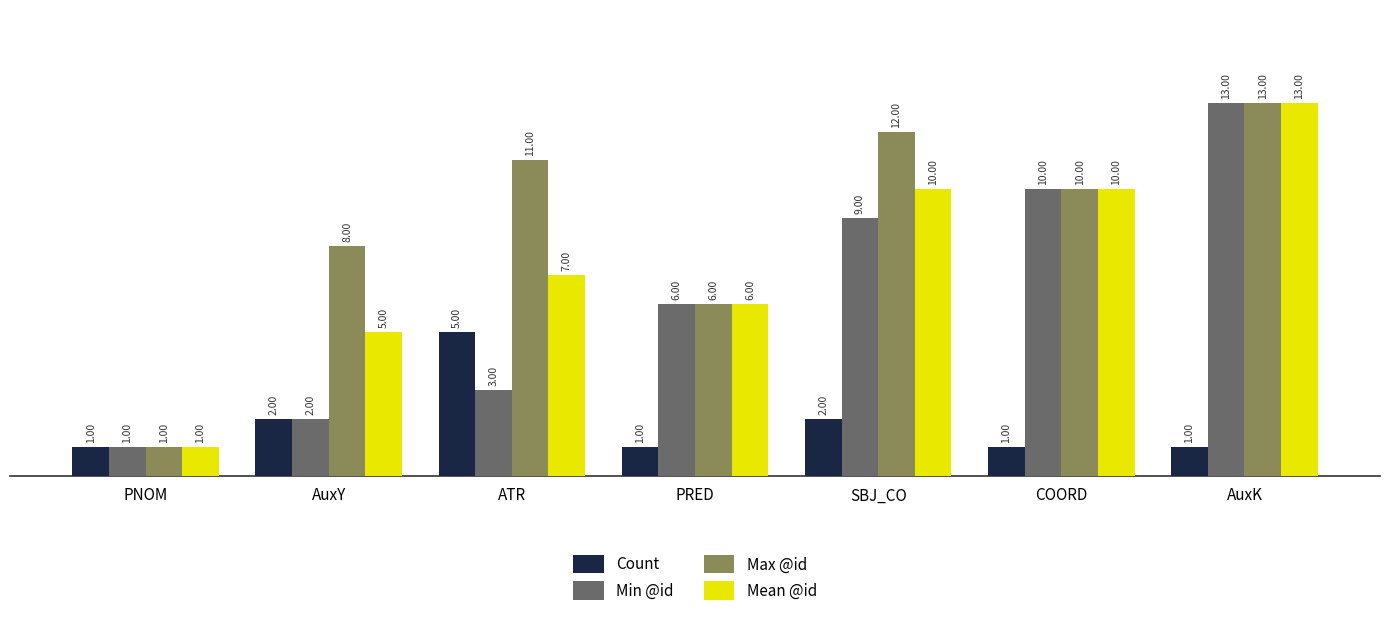

What position from the right is AuxK?

1